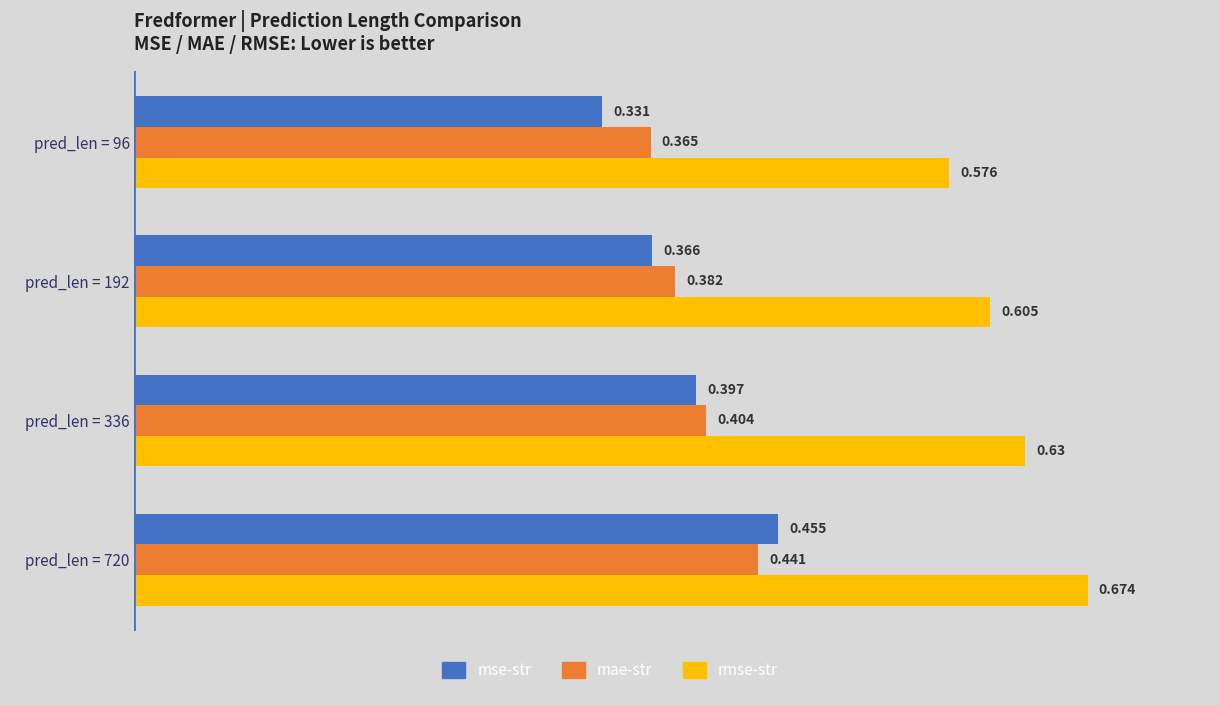

How many distinct data groups are displayed?

3